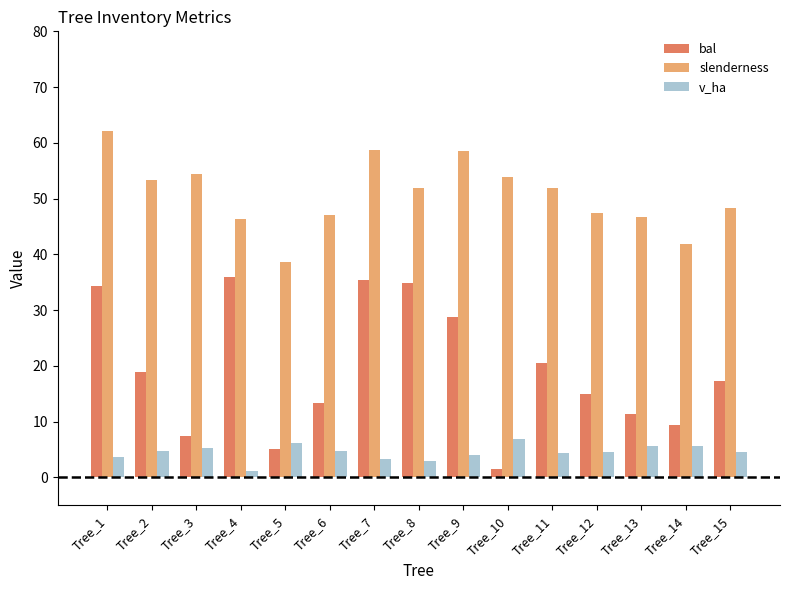

What is the difference between the bal values at Tree_13 and Tree_14?

2.0